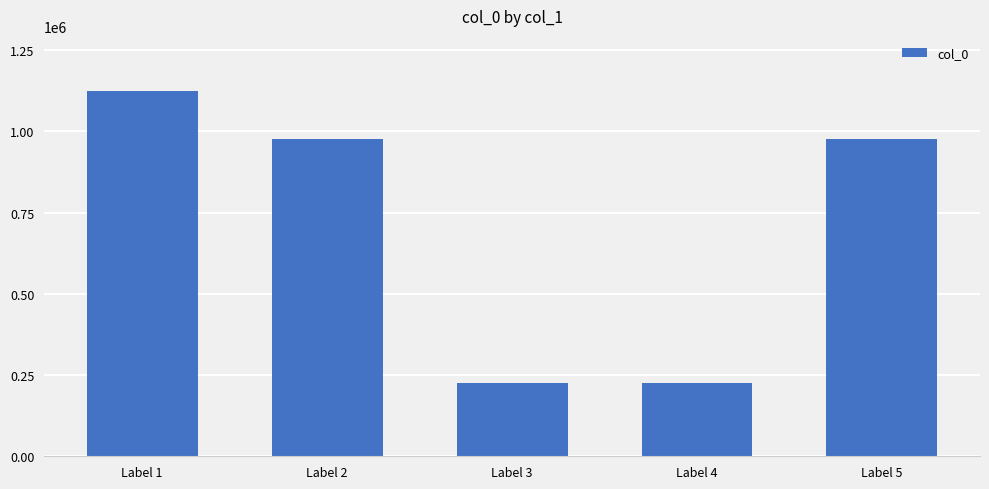

What is the change in value from Label 3 to Label 4?

-1